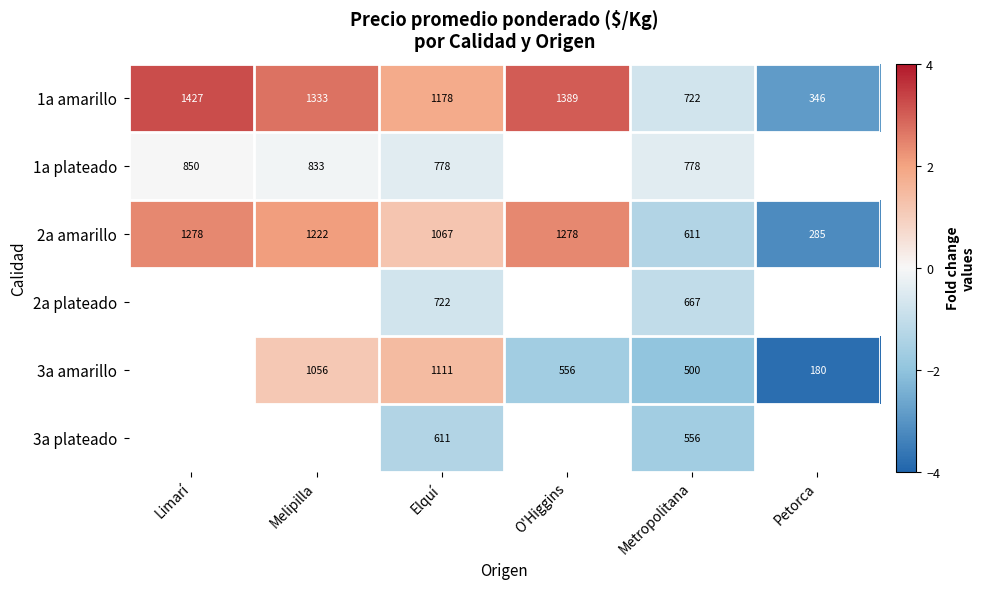

At Metropolitana, list the series in order from smallest to largest.

3a amarillo, 3a plateado, 2a amarillo, 2a plateado, 1a amarillo, 1a plateado